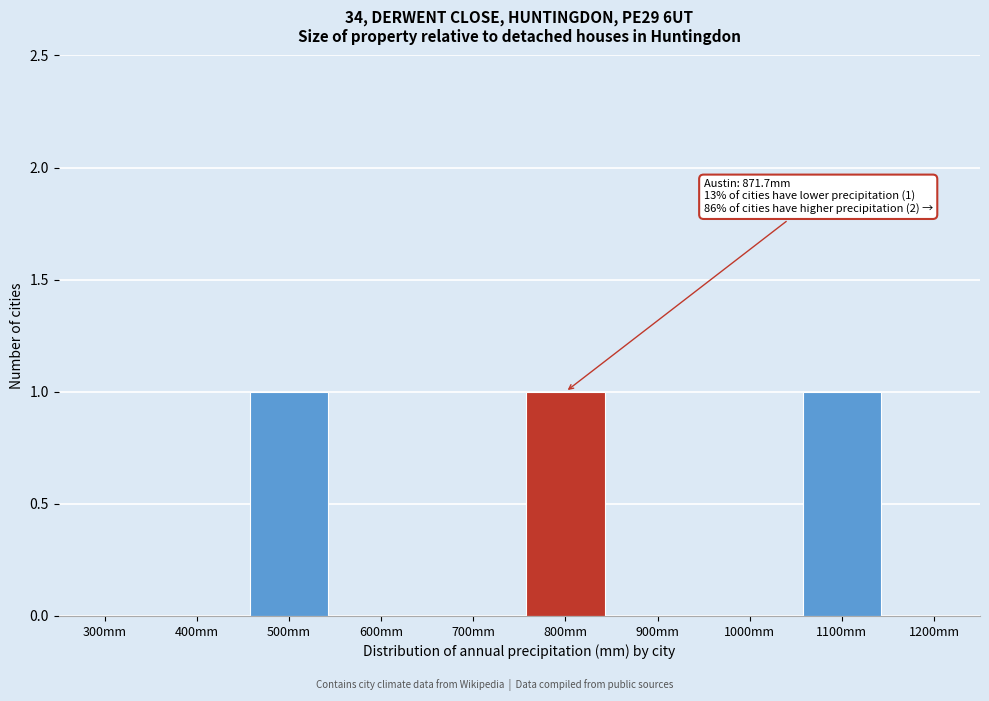

Reading right to left, transcribe all the data shown in this chart.

1200mm=0	1100mm=1	1000mm=0	900mm=0	800mm=1	700mm=0	600mm=0	500mm=1	400mm=0	300mm=0